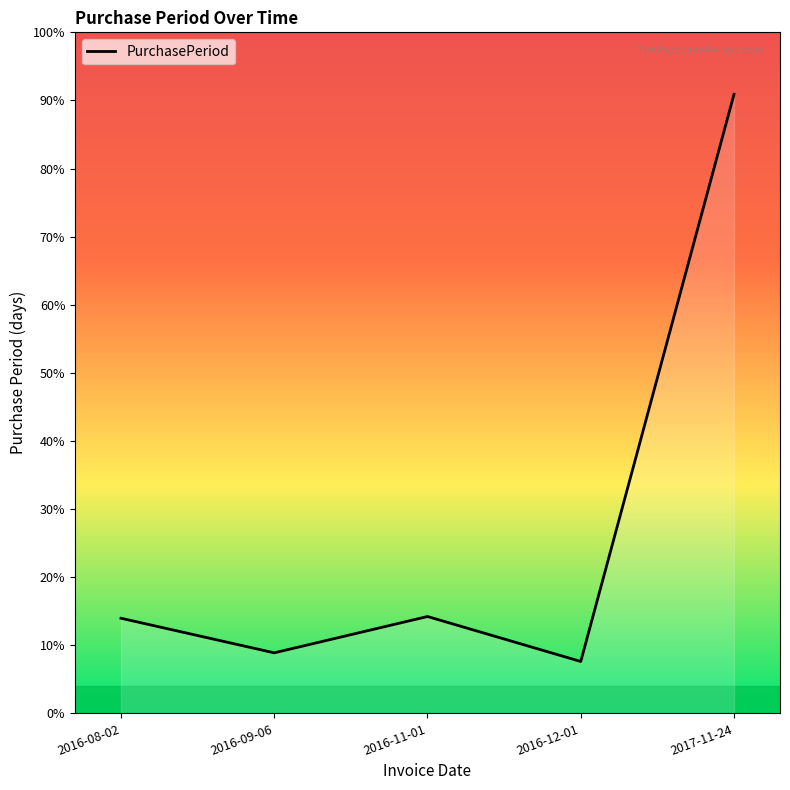

Where is the first local minimum?

2016-09-06